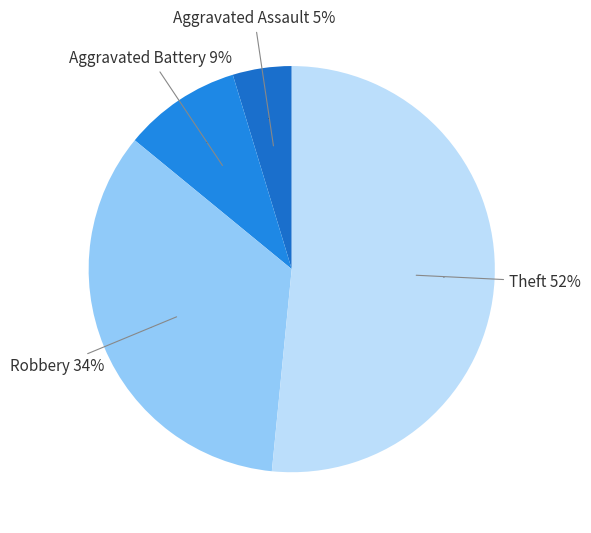

Is there a majority slice in this chart?

Yes